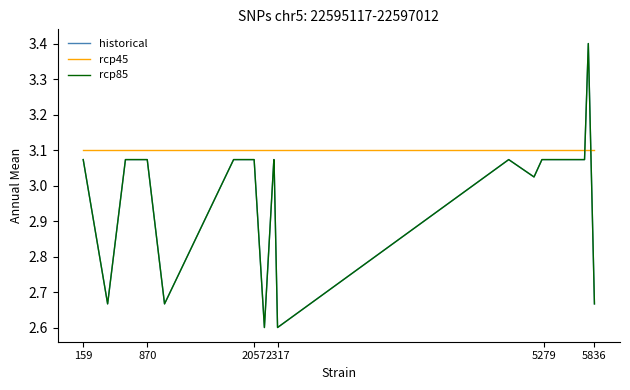

Does the chart display data point markers on the line(s)?

No